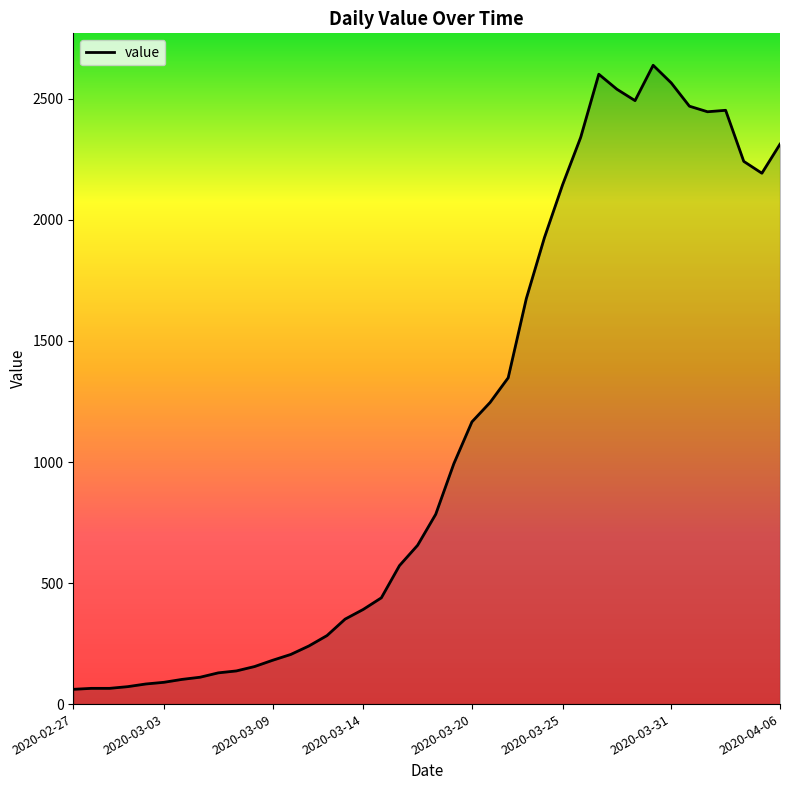

What is the average value?

1124